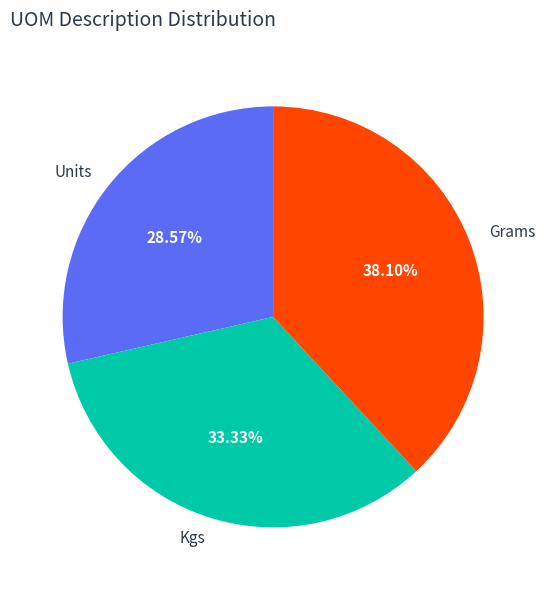

How much of the chart is everything except Kgs?

66.7%